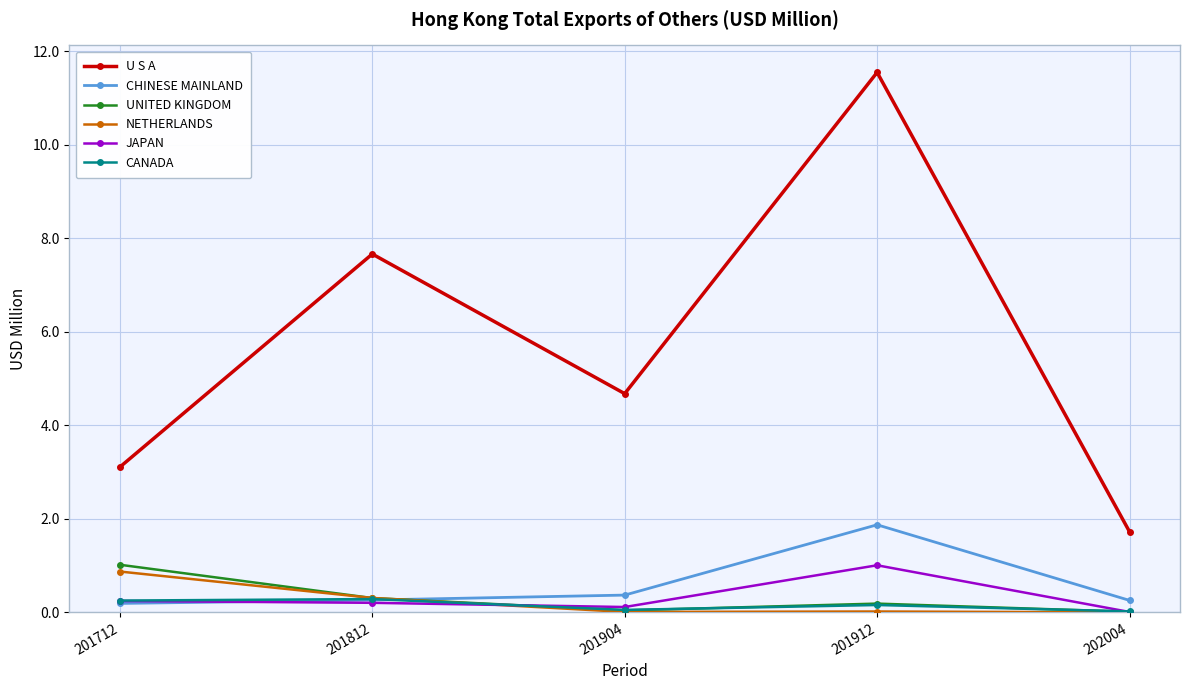

True or false: U S A and CHINESE MAINLAND cross at least once.

False